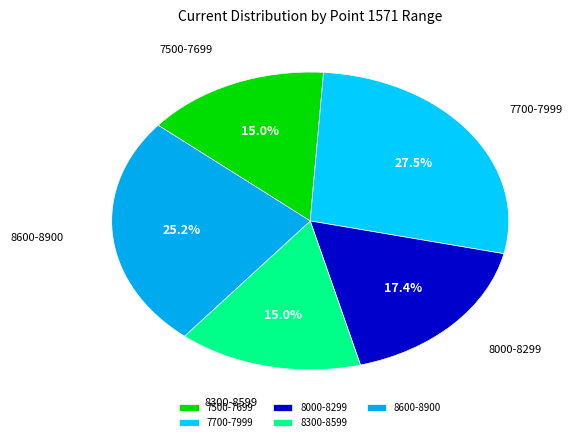

What percentage is NOT represented by 8300-8599?

85.0%